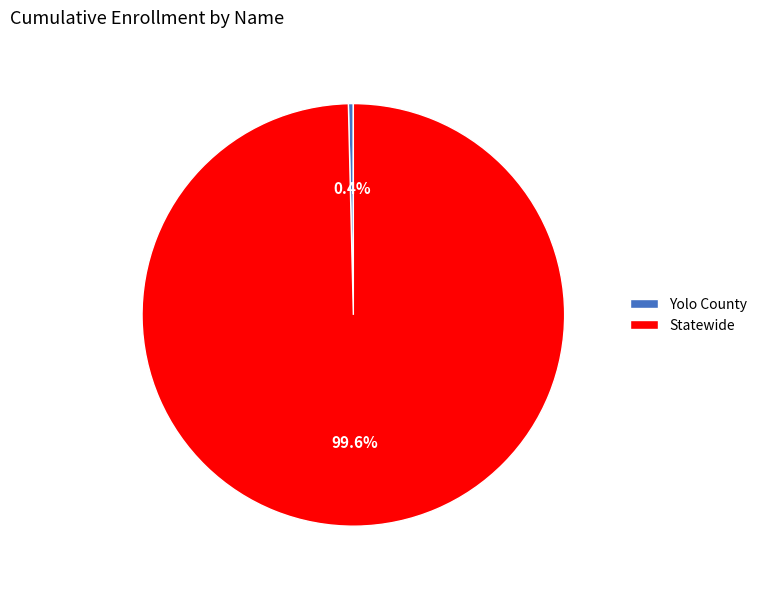

Does Statewide represent more than half of the total?

Yes